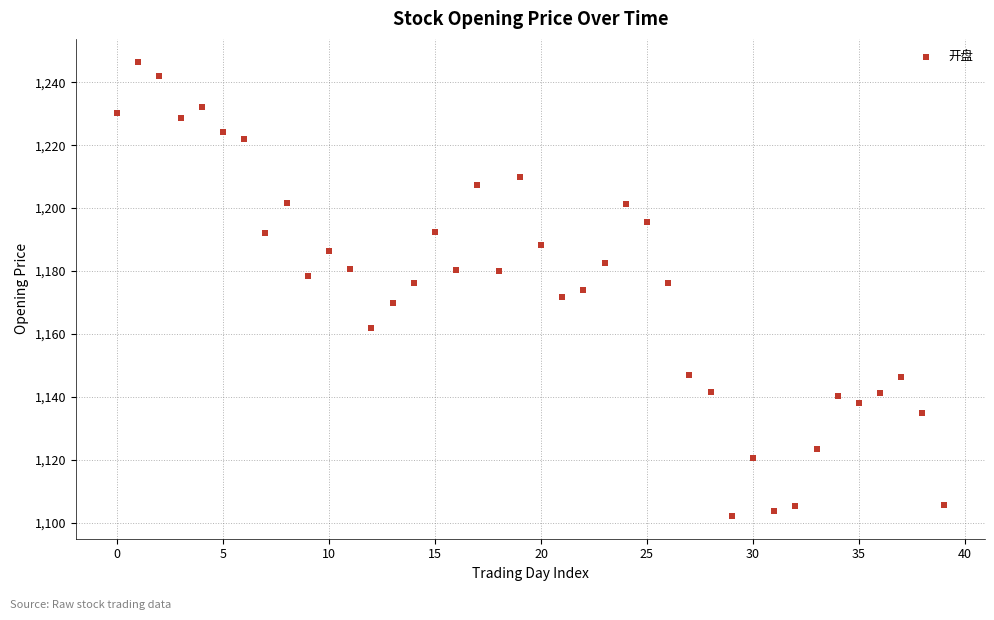

What is the range of Y values (max minus min)?

144.4